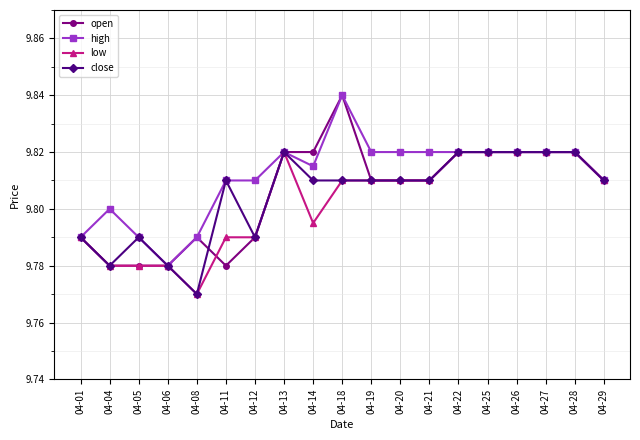

At which category does close reach its first local valley?

04-04